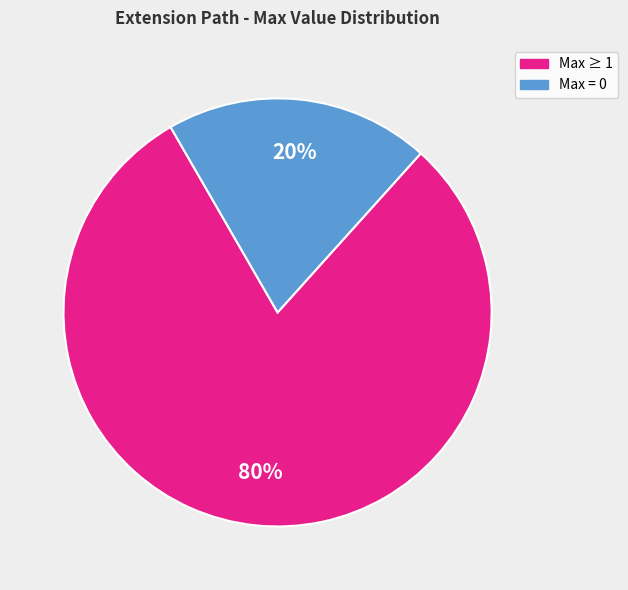

To the nearest percent, what is the average slice percentage?

50%